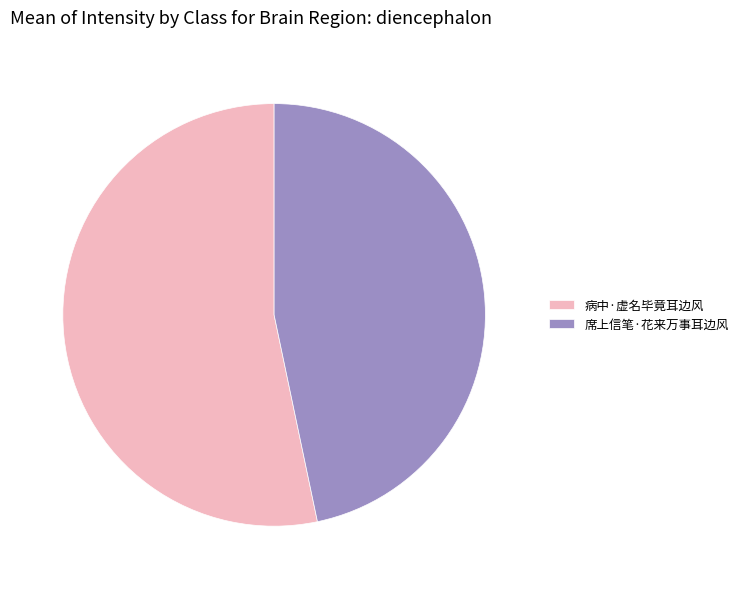

Do 病中·虚名毕竟耳边风 and 席上信笔·花来万事耳边风 together represent more than half of the pie?

Yes